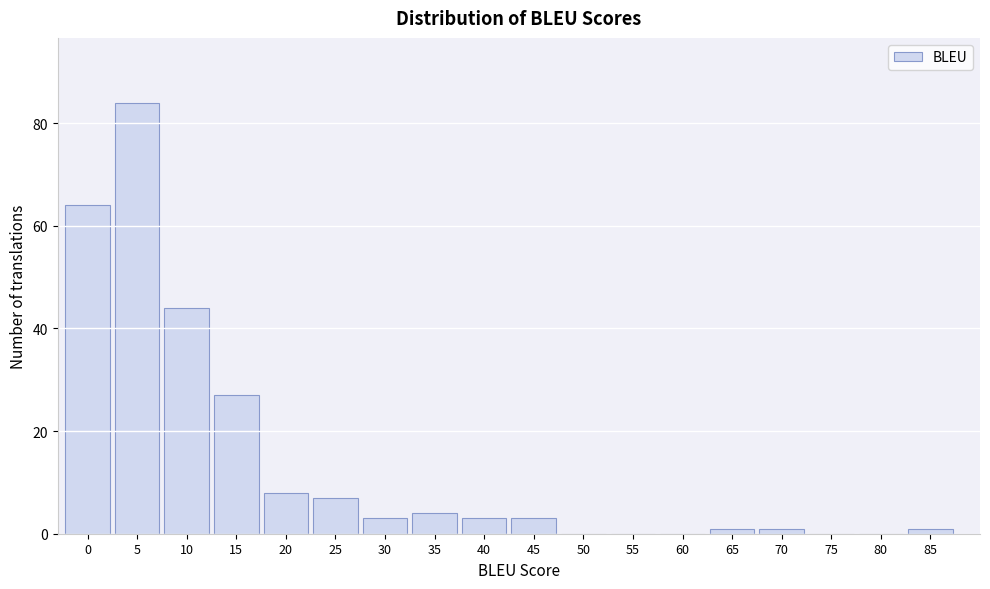

Reading left to right, what are all the values shown in this chart?

0=64	5=84	10=44	15=27	20=8	25=7	30=3	35=4	40=3	45=3	50=0	55=0	60=0	65=1	70=1	75=0	80=0	85=1